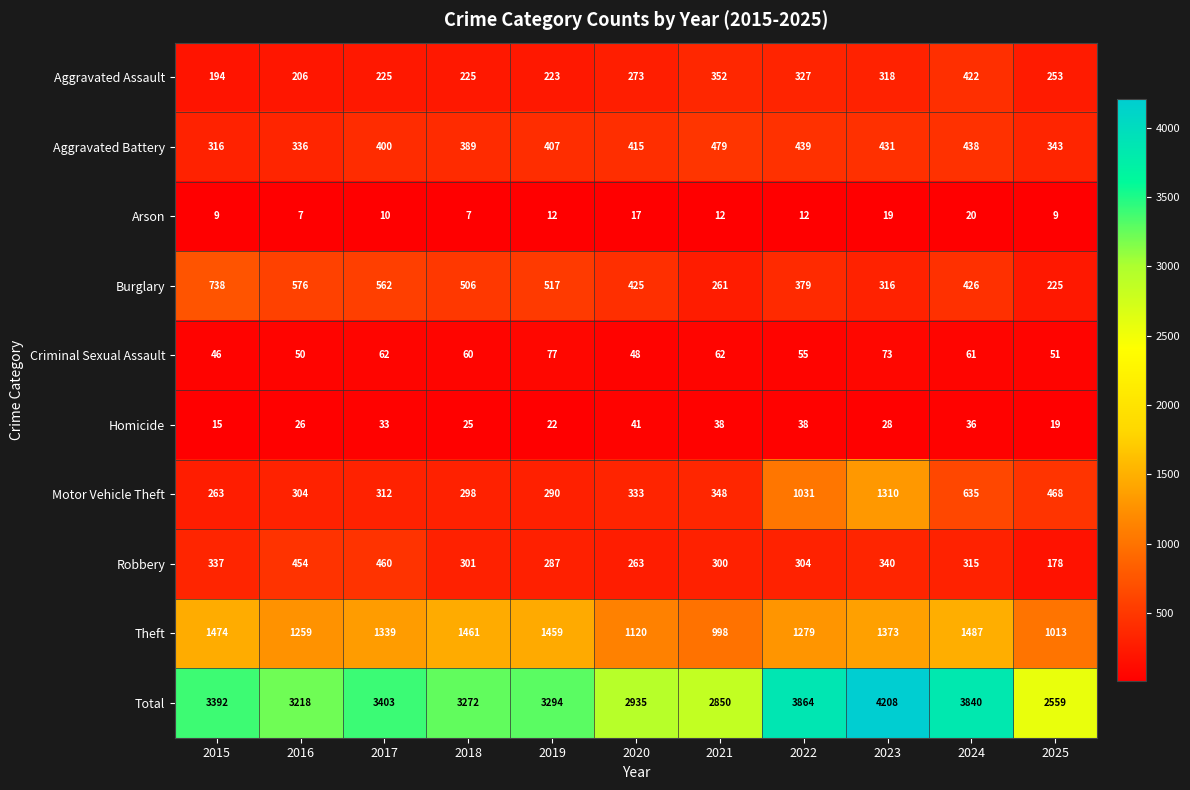

At which category is the sum across all series the highest?

2023